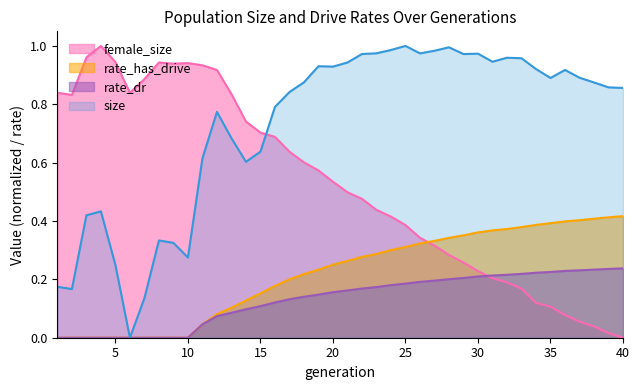

Which series has the largest total across all categories?

size